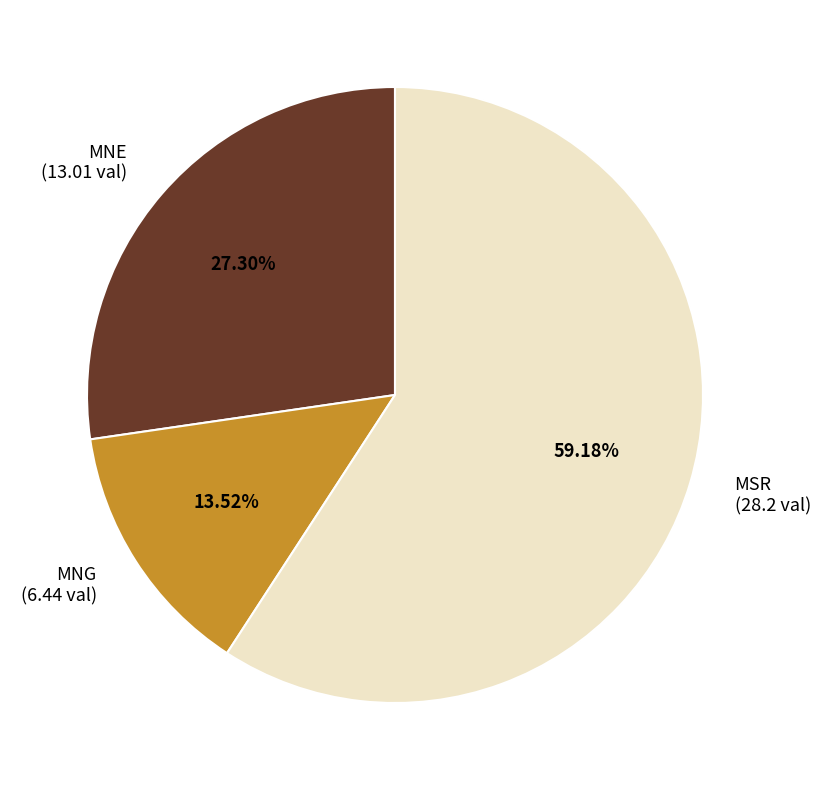

Rank the categories by value from highest to lowest.

MSR, MNE, MNG